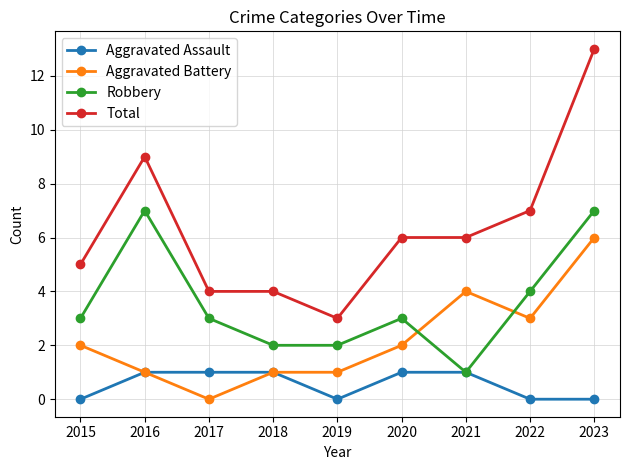

Which label corresponds to the largest value in the chart?

2023